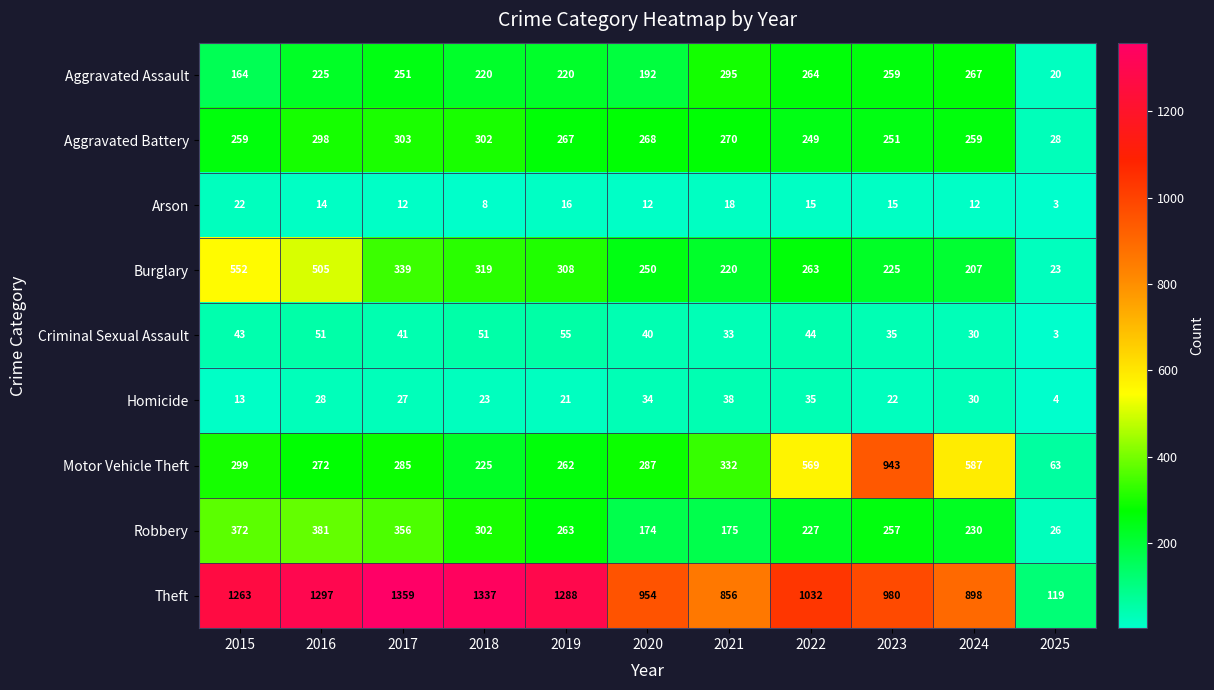

The value of Theft at 2024 is 898. True or false?

True